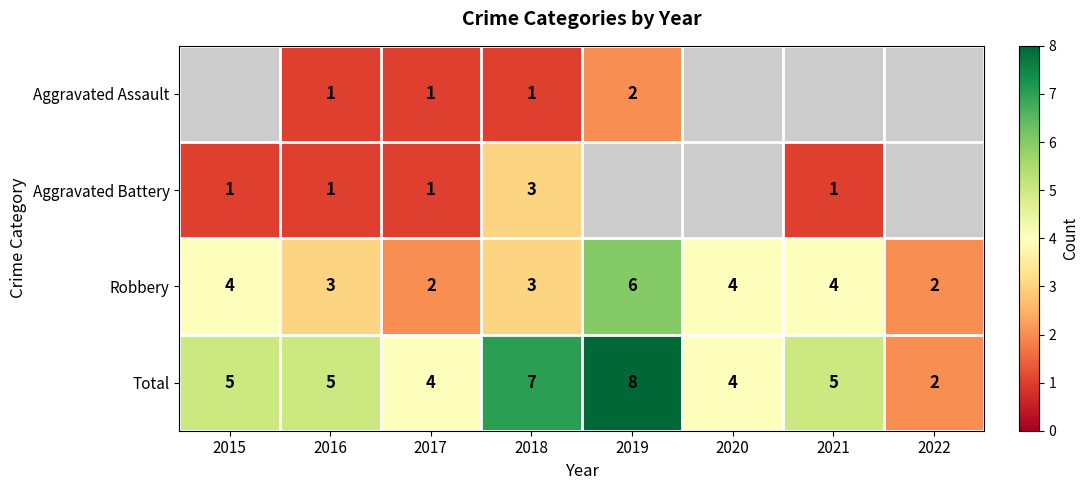

What is the difference between the Total values at 2016 and 2022?

3